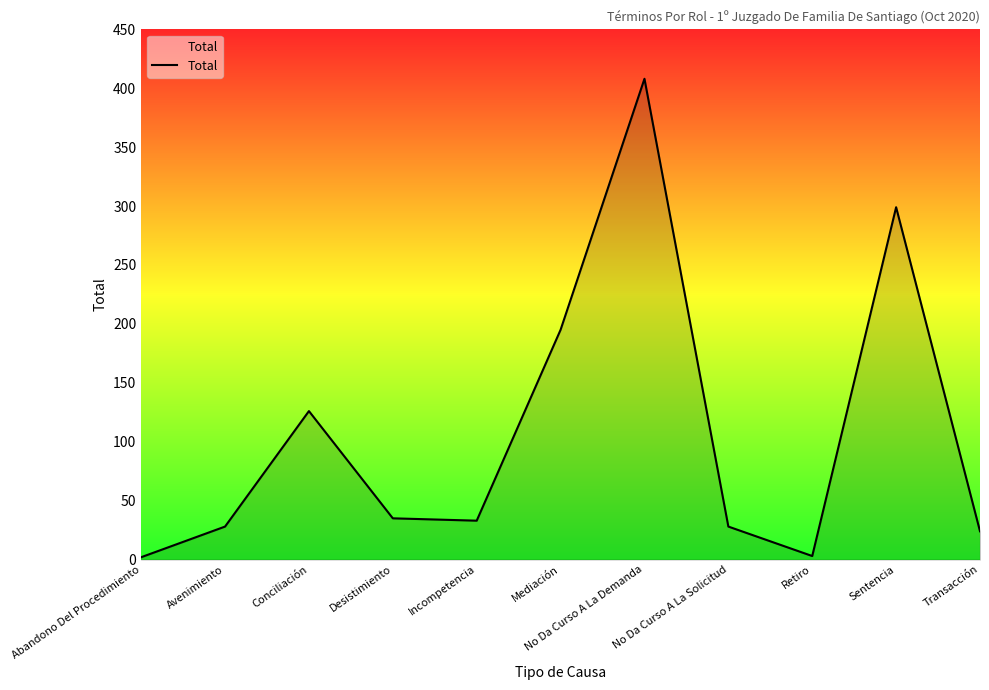

Which has a higher value, No Da Curso A La Demanda or Retiro?

No Da Curso A La Demanda